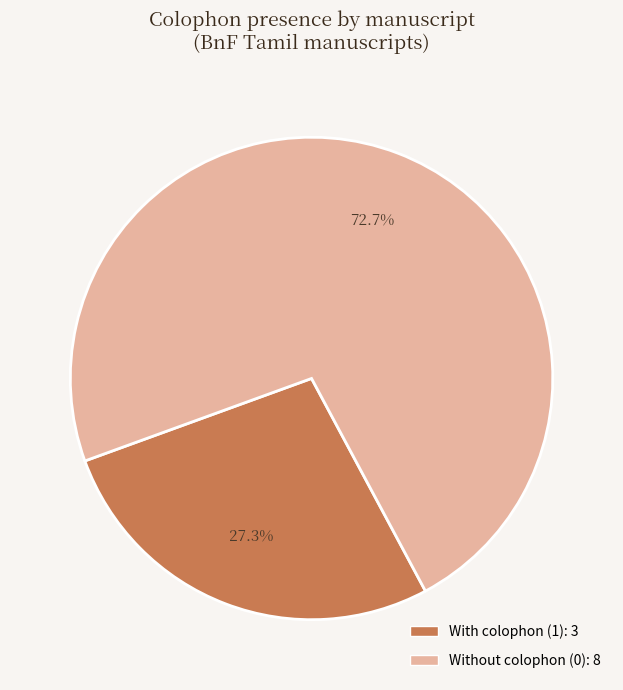

Which category has the biggest portion of the pie?

Without colophon (0): 8